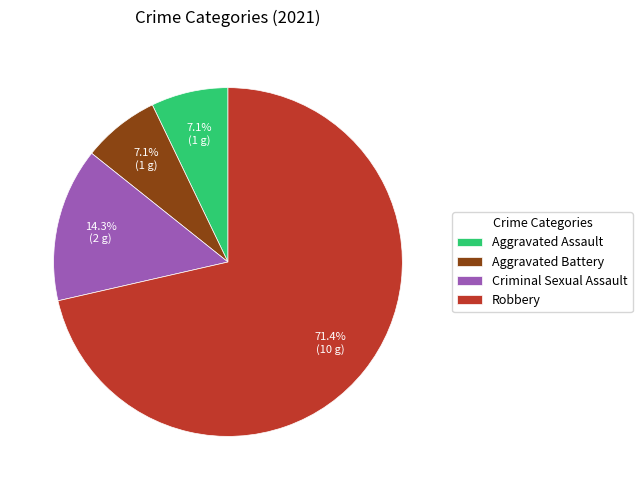

Approximately how many times larger is the value at Criminal Sexual Assault compared to Aggravated Battery?

2.0